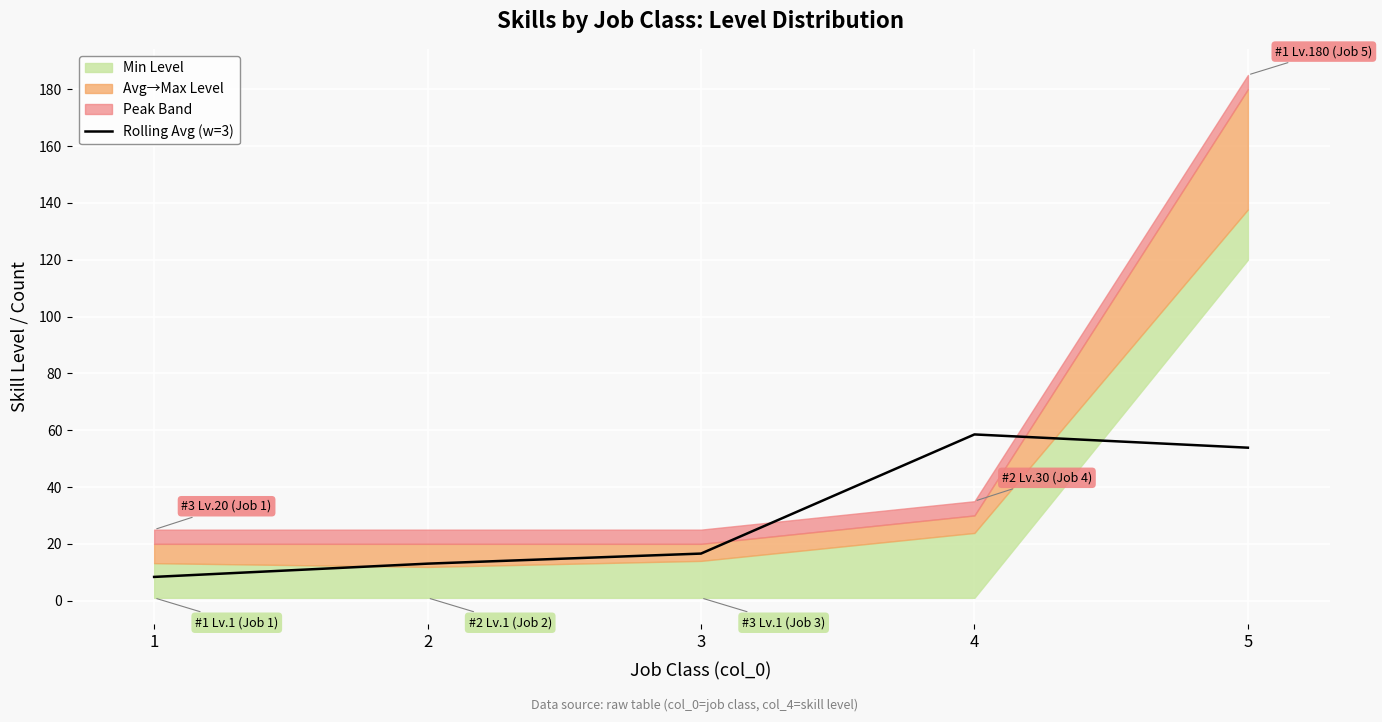

What is the change in value from 3 to 4?

+41.9